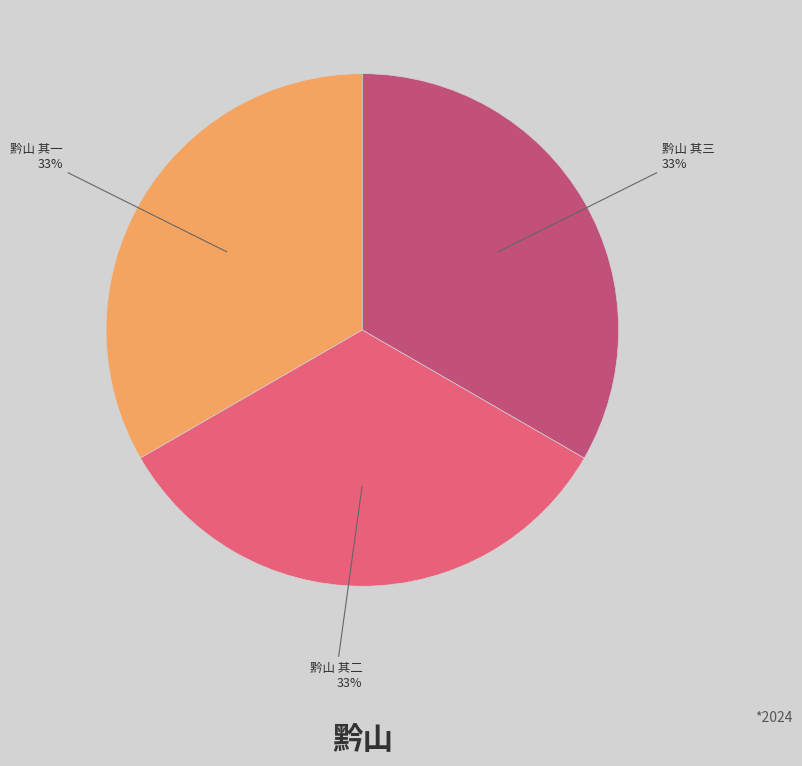

Combined, do 黔山 其二 and 黔山 其一 account for over 50%?

Yes